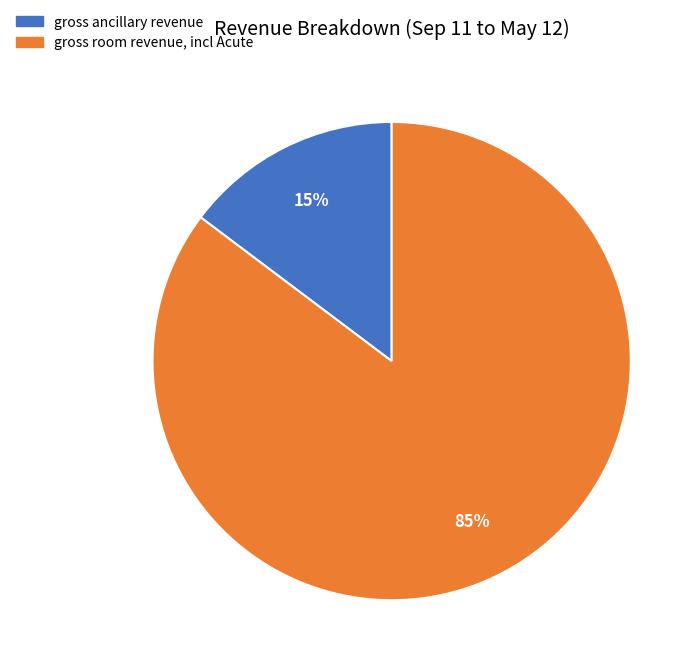

Do gross room revenue, incl Acute and gross ancillary revenue together represent more than half of the pie?

Yes